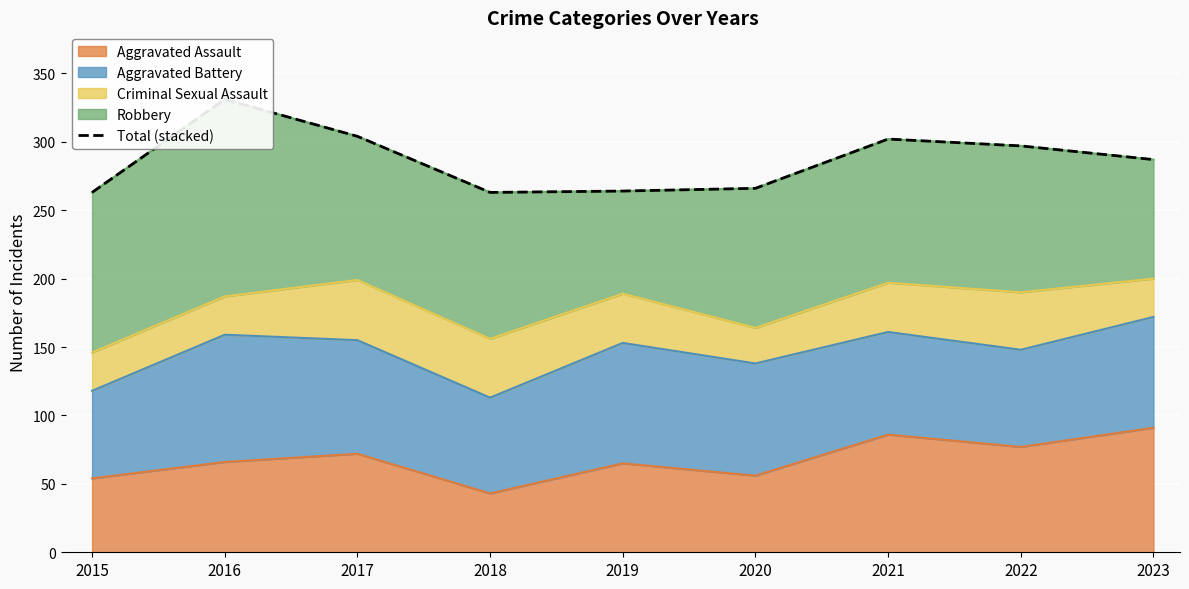

Reading left to right, list all the values displayed in this chart.

2015=263	2016=331	2017=304	2018=263	2019=264	2020=266	2021=302	2022=297	2023=287